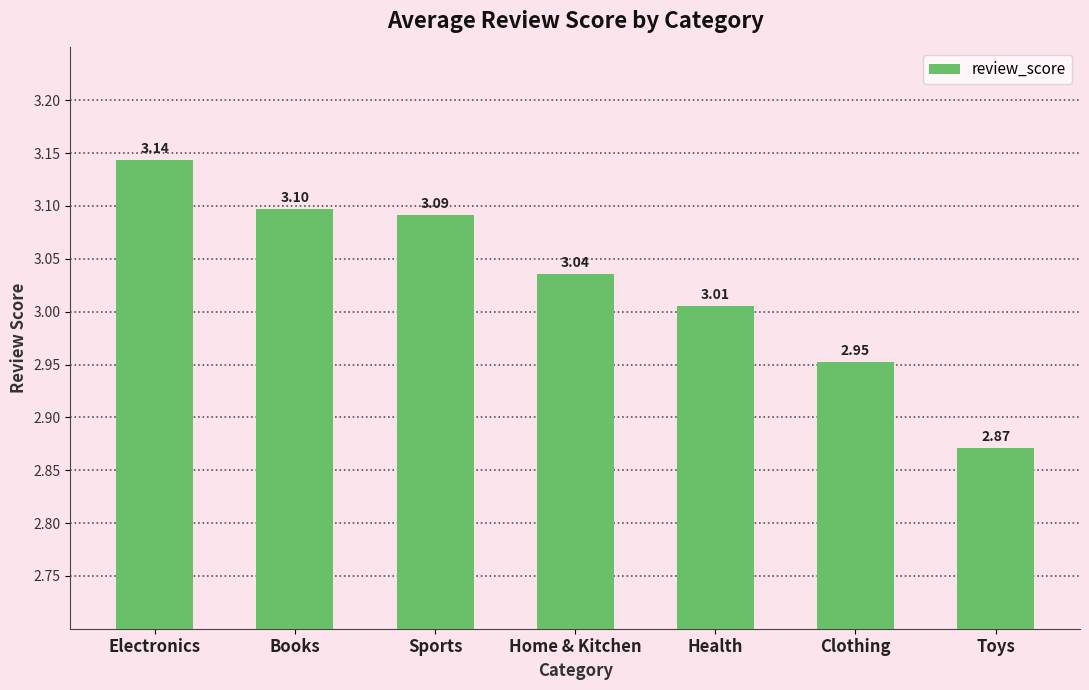

Count the number of values greater than 3.

5